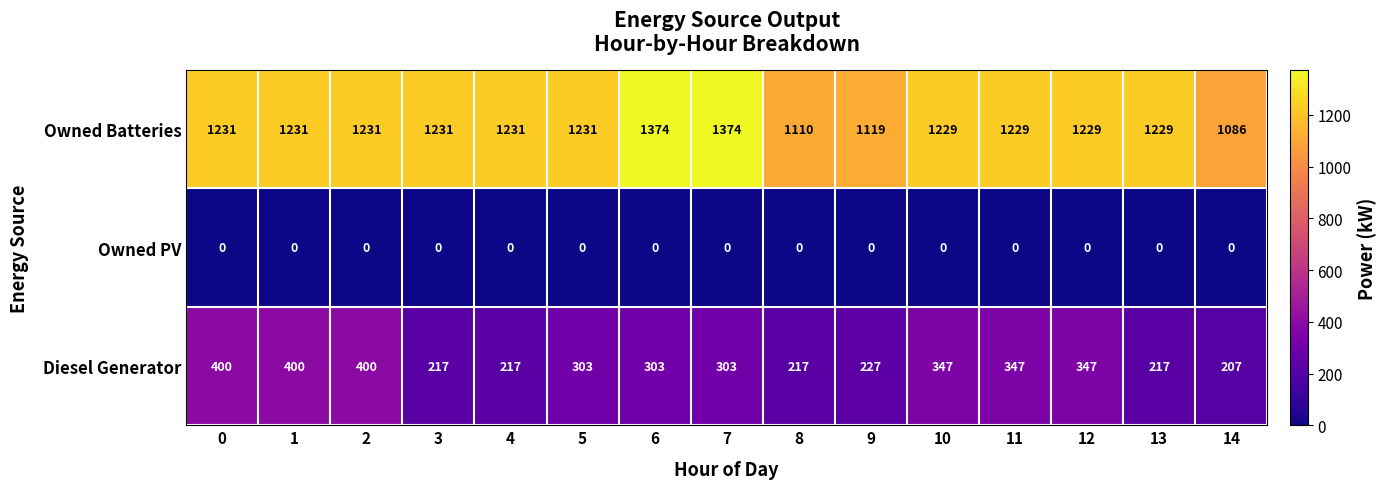

Between 6 and 14, which series saw the biggest shift?

Owned Batteries